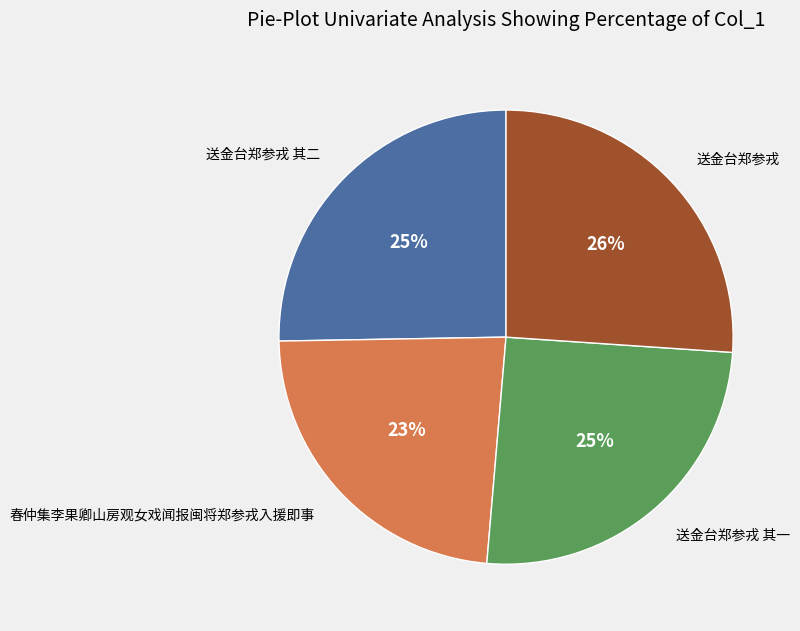

To the nearest percent, what is the difference between the largest and smallest slice percentages?

3%